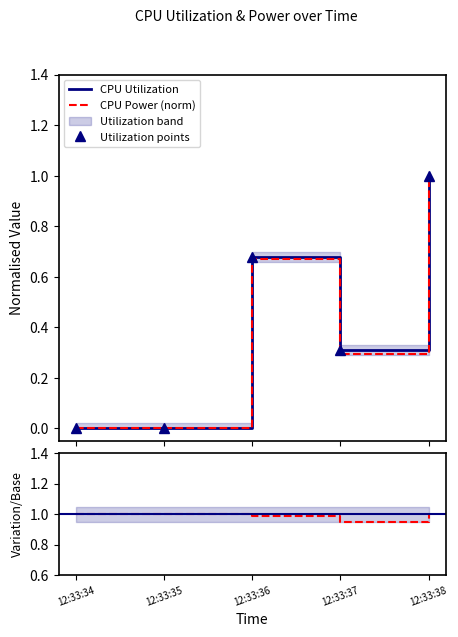

Which series has the largest range (max minus min)?

CPU Utilization